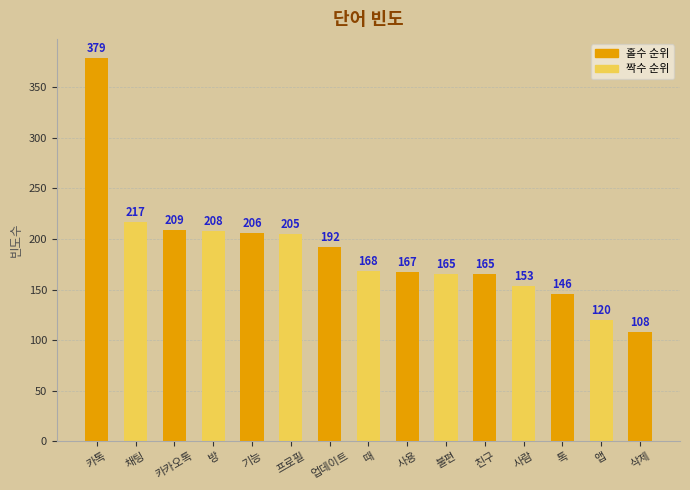

What is the value of the 3rd bar from the left?

209